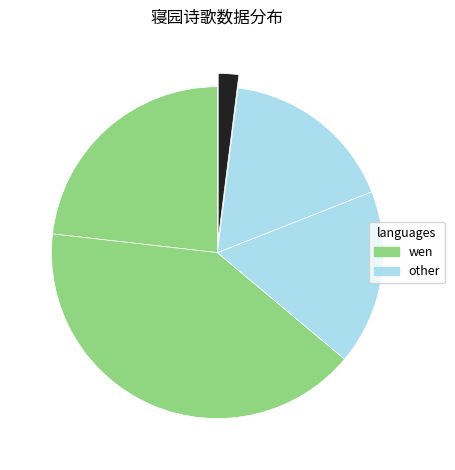

How many segments does this pie chart have?

5